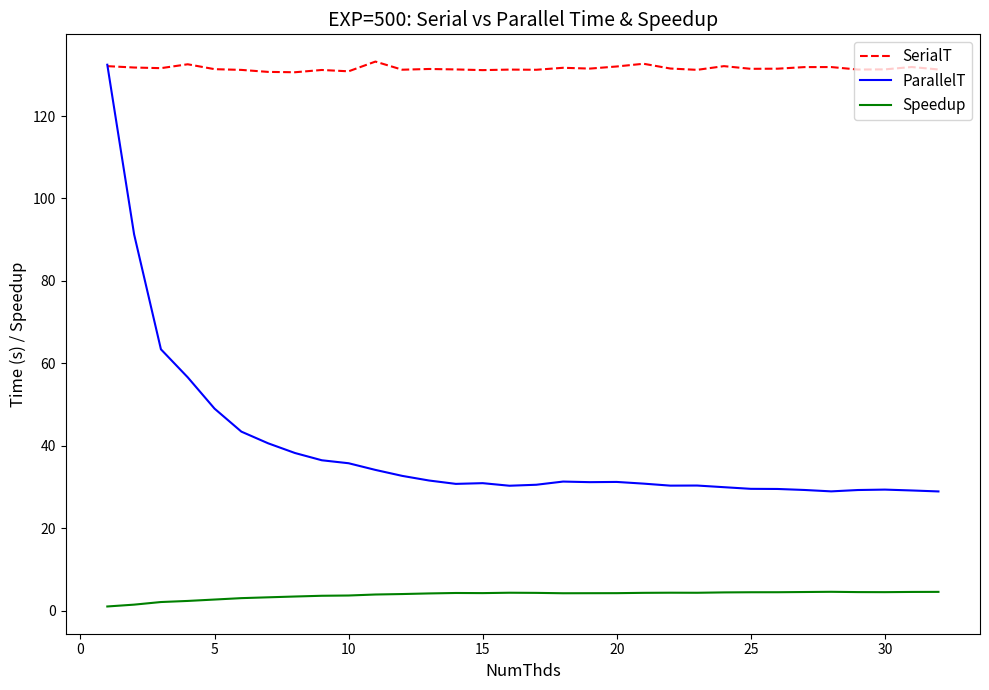

How many times do ParallelT and SerialT cross each other?

1